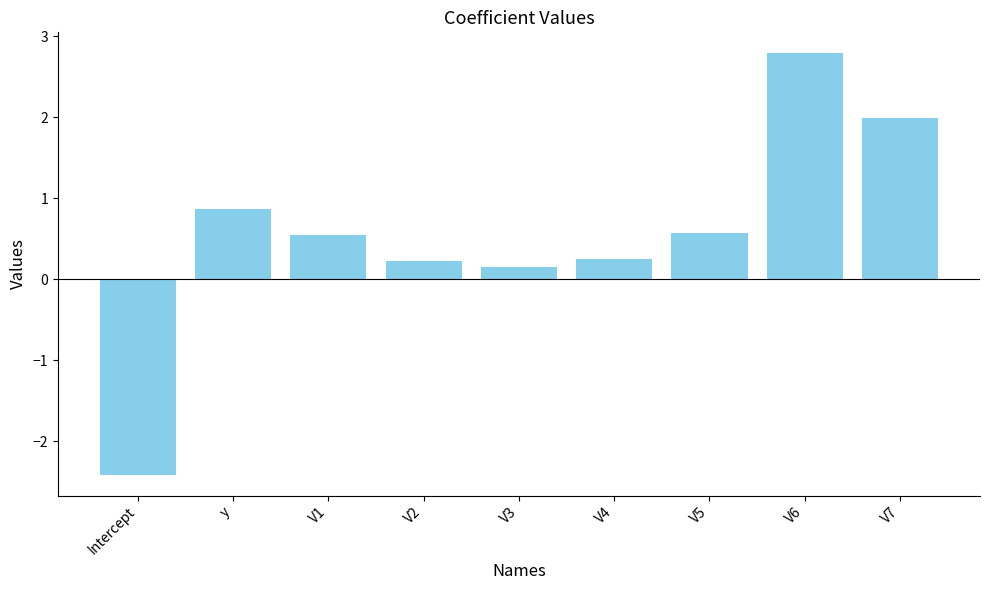

What is the label of the 3rd bar from the left?

V1